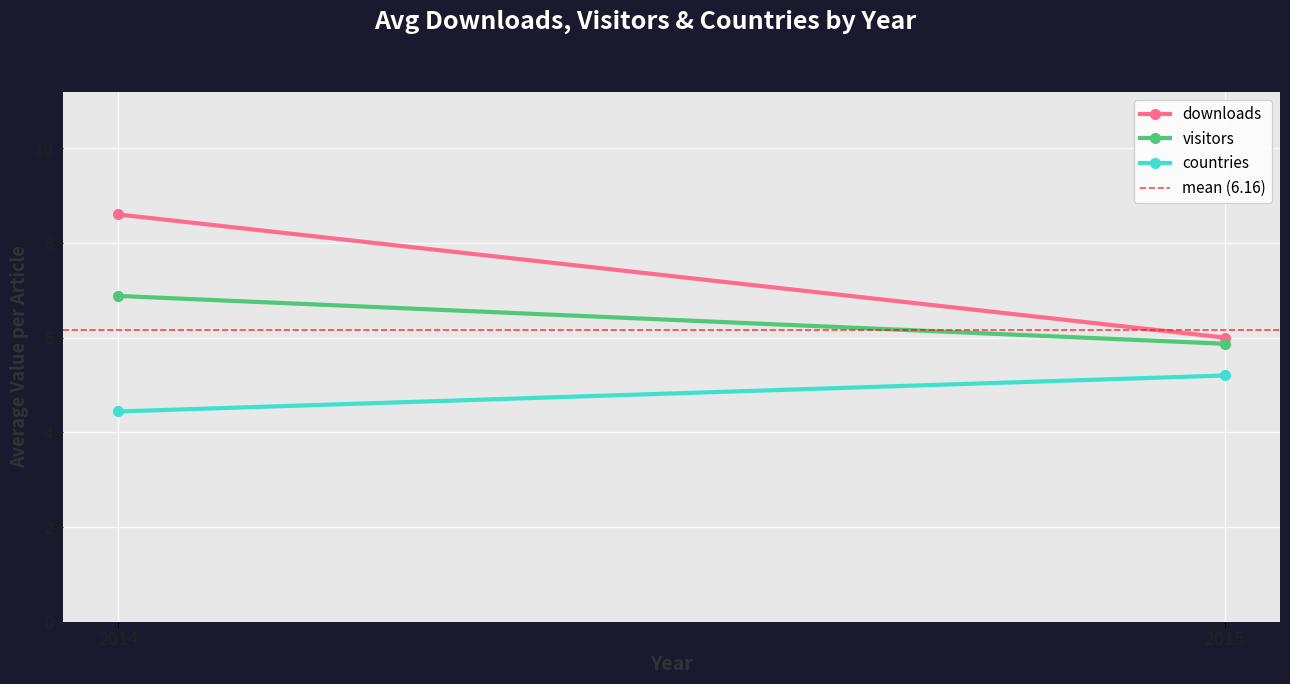

List the series in order of their peak value, highest first.

downloads, visitors, mean (6.16), countries